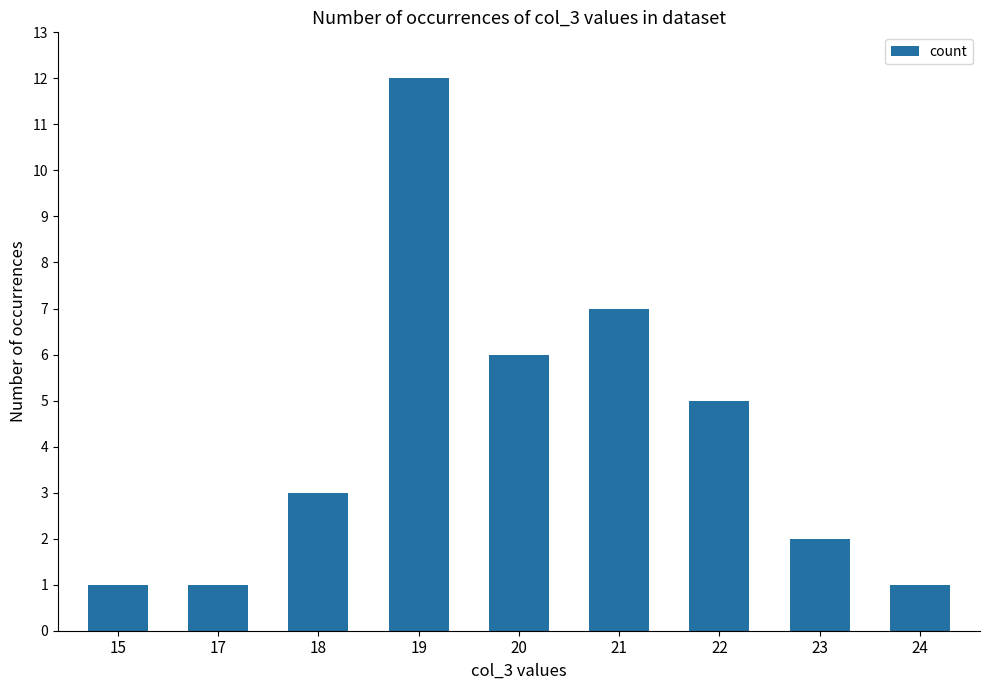

The value at 22 is 5. True or false?

True